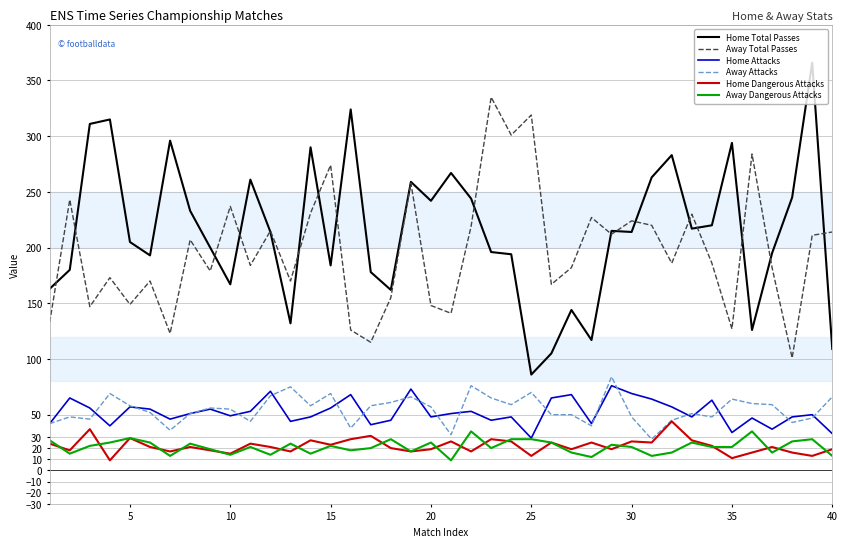

True or false: Home Attacks and Home Total Passes cross at least once.

False